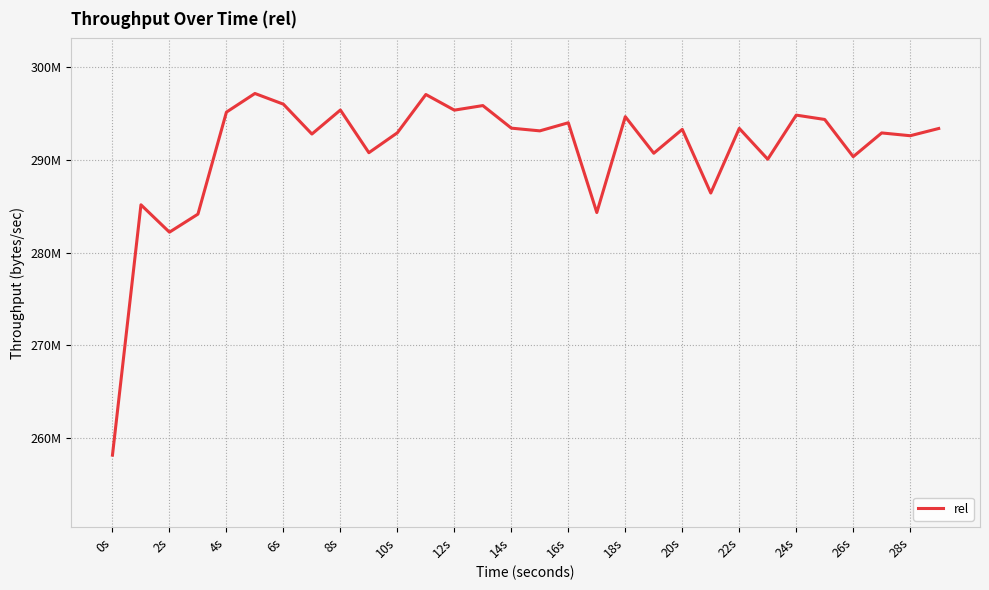

Does the chart have visible grid lines?

Yes